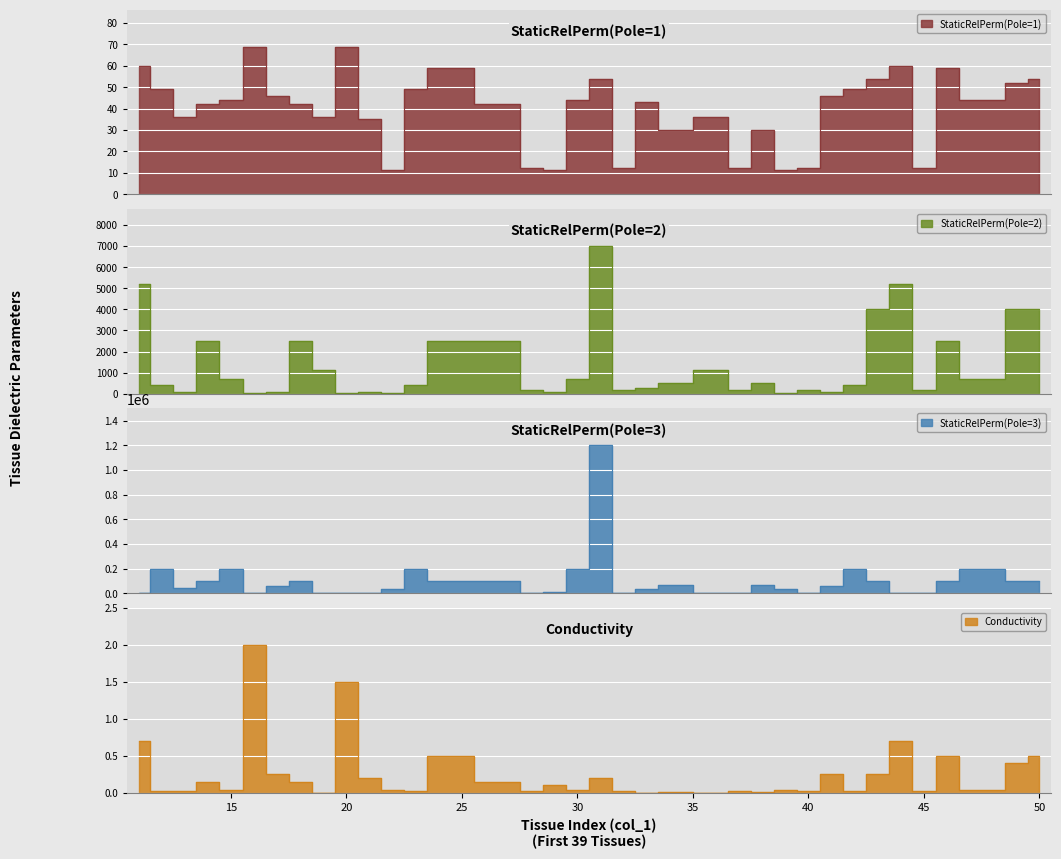

What is the sum of the StaticRelPerm(Pole=2) values at 12 and 13?

508.0